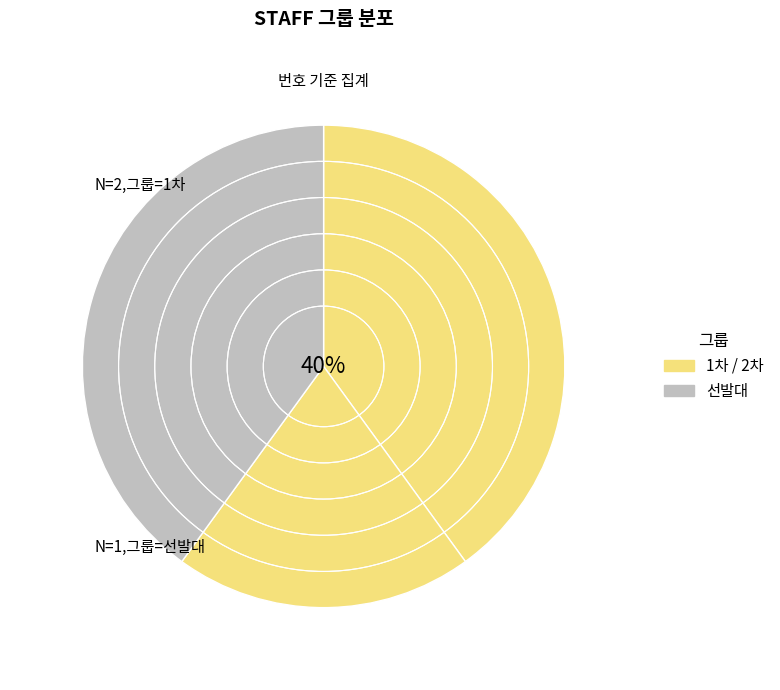

Count the number of slices in the pie.

3